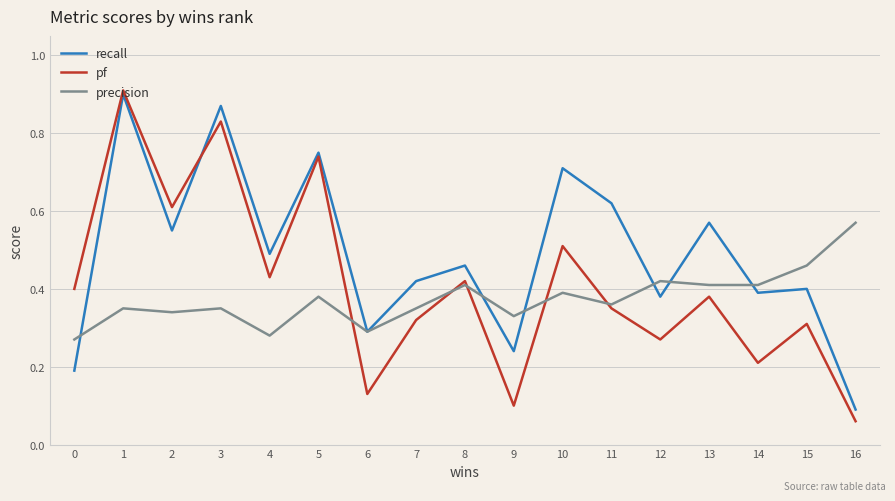

How many distinct data groups are displayed?

3